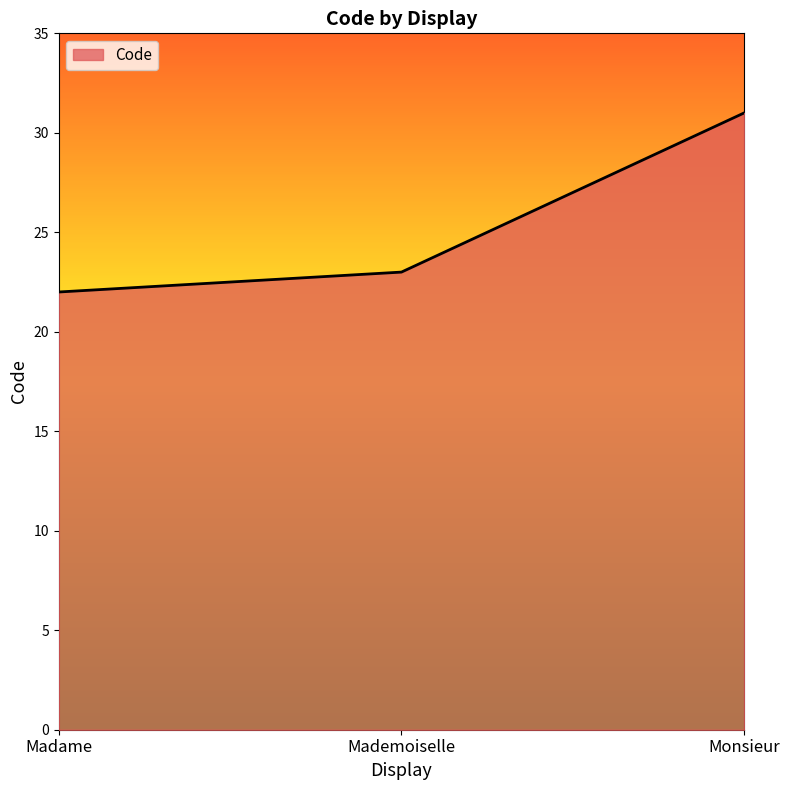

List the labels in order of value, largest first.

Monsieur, Mademoiselle, Madame